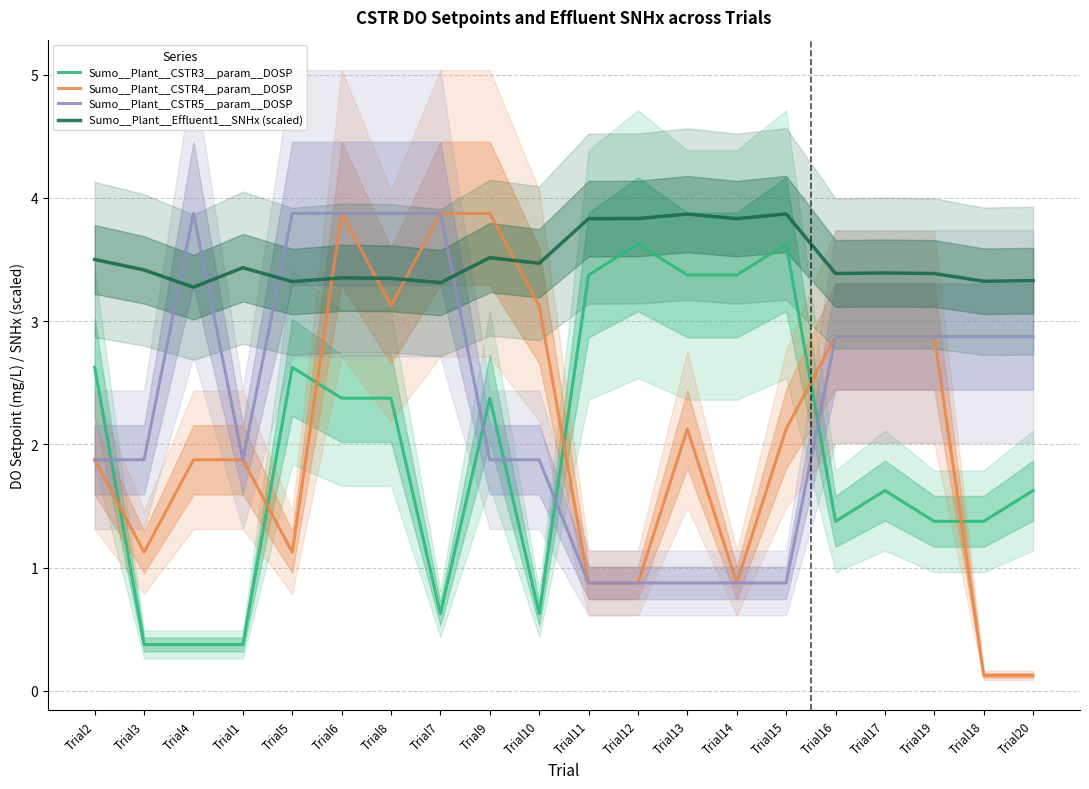

Does the chart have visible grid lines?

Yes